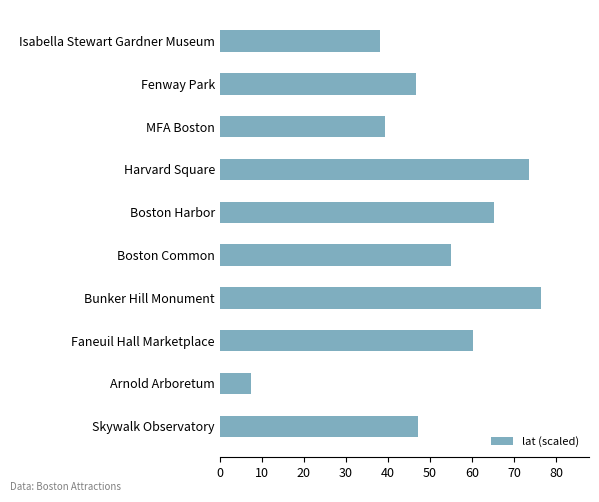

What is the difference between the second highest and second lowest values?

35.4